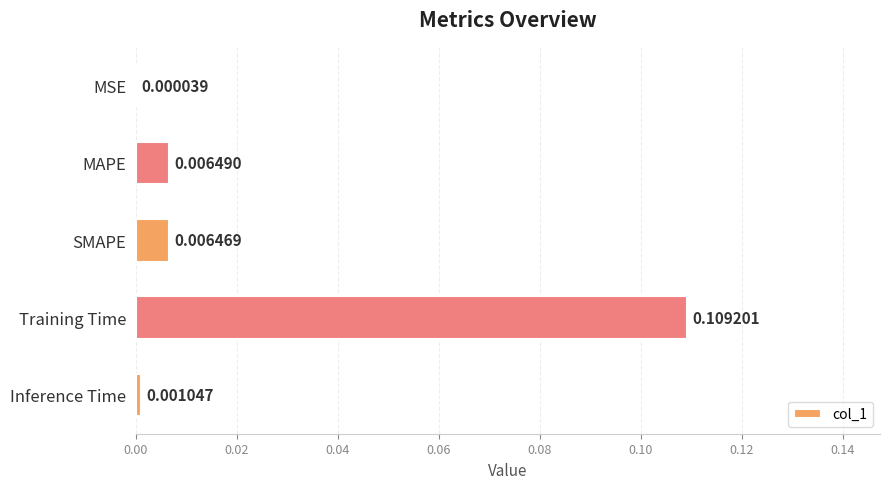

At which label is the value closest to 0?

MSE